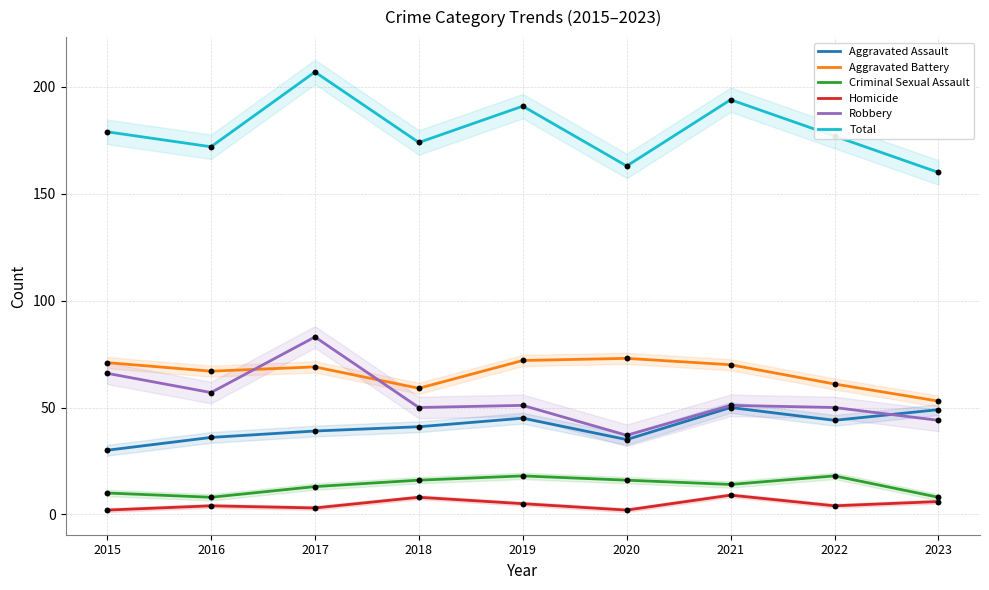

Which series has the widest spread of Y values?

Total